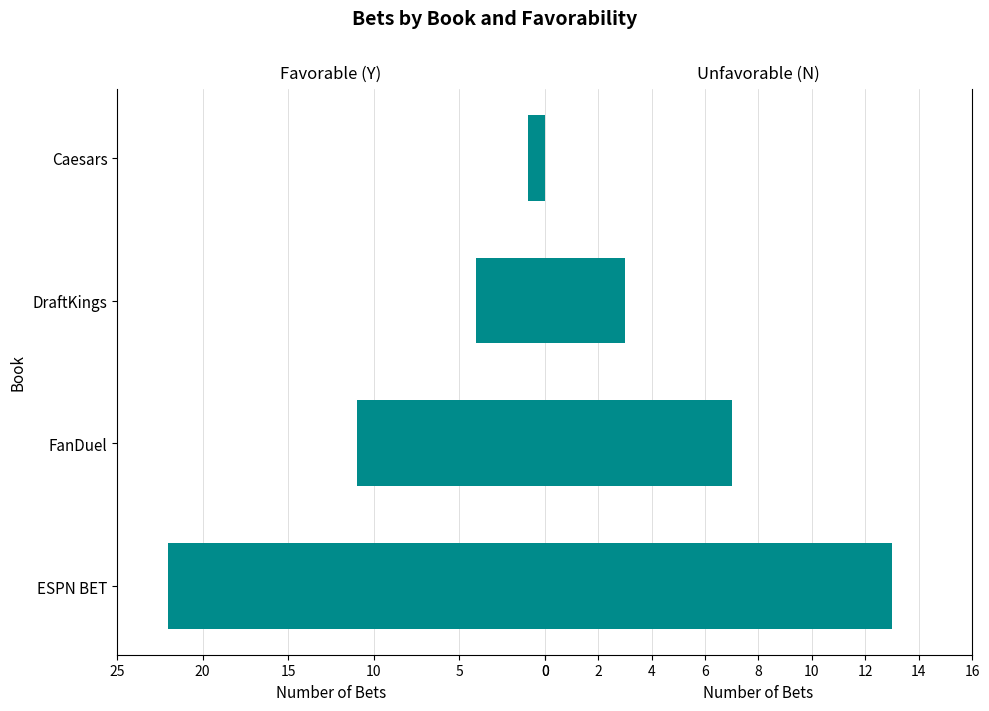

What are all the series names shown in the legend?

Favorable (Y), Unfavorable (N)